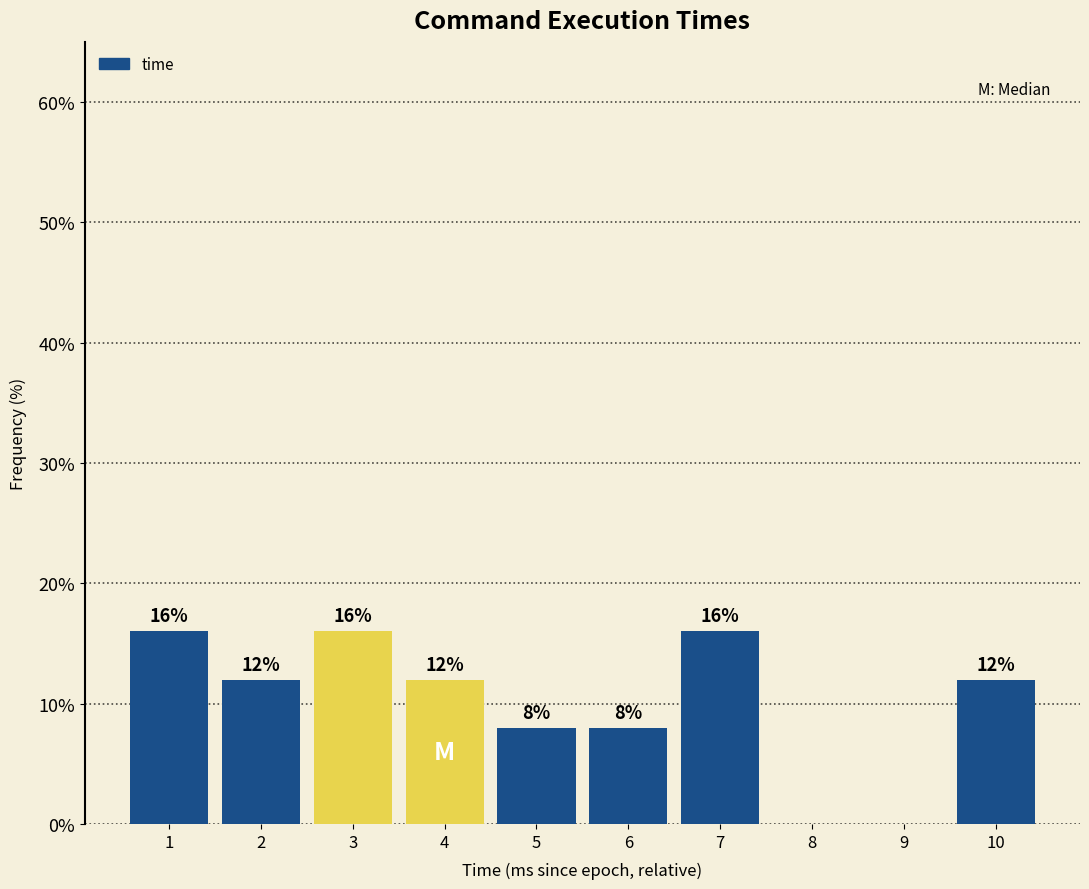

Reading left to right, transcribe all the data shown in this chart.

1=16	2=12	3=16	4=12	5=8	6=8	7=16	8=0	9=0	10=12